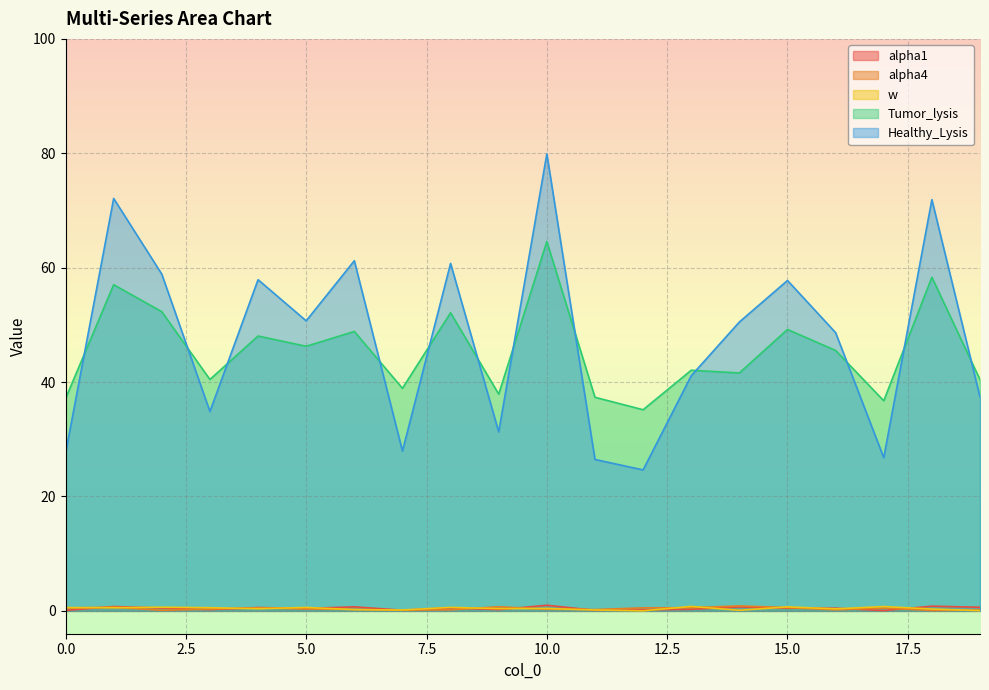

What is the lowest value of the Tumor_lysis series?

35.2